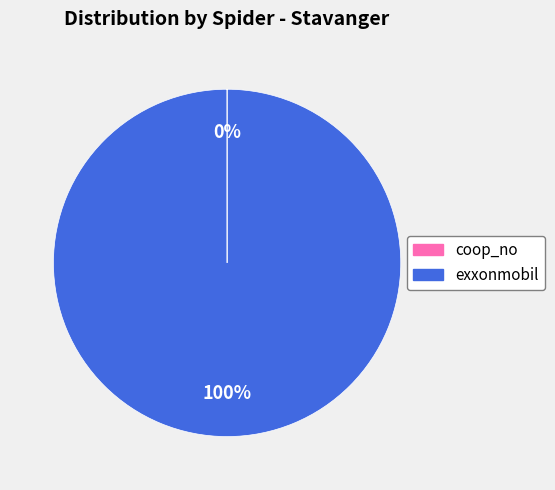

Which category has the biggest portion of the pie?

exxonmobil